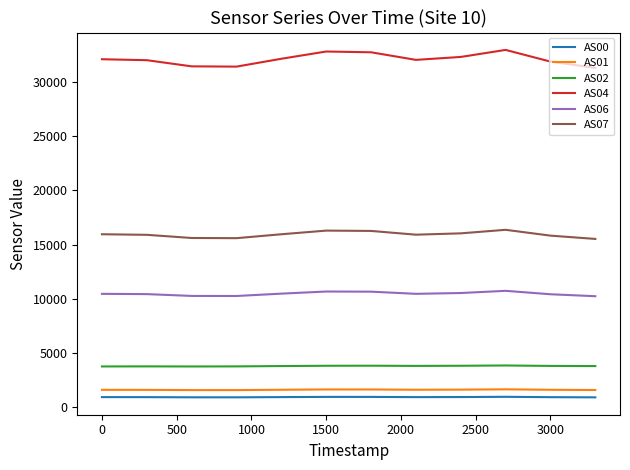

True or false: AS04 and AS01 intersect in this chart.

False